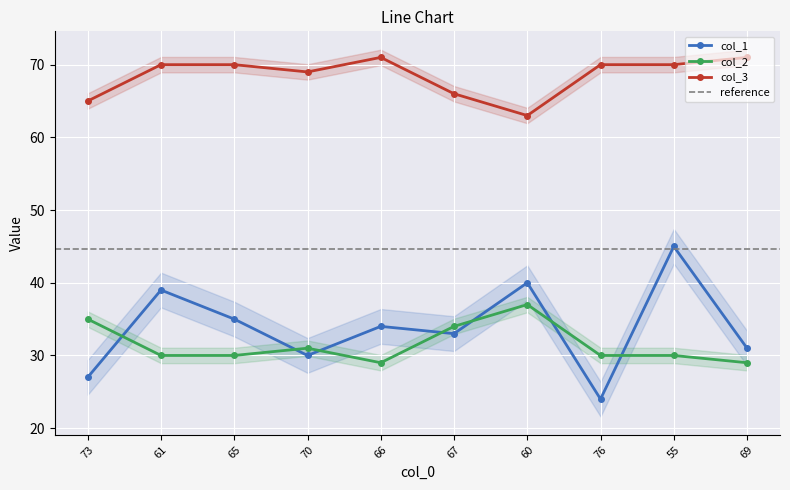

The col_1 series shows 31 at 69. True or false?

True